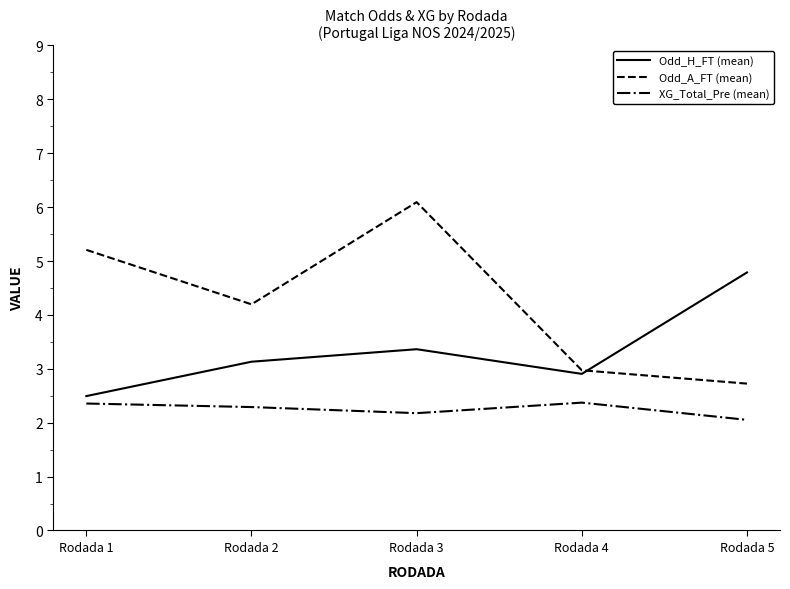

Where does the Odd_H_FT (mean) series first go above 3?

Rodada 2